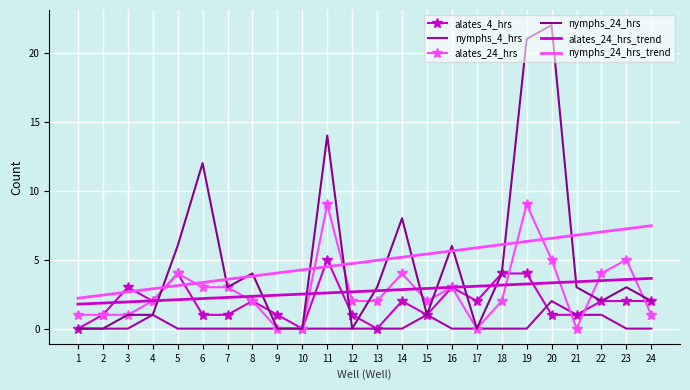

Count the alates_4_hrs values in the range 1 to 3.

17